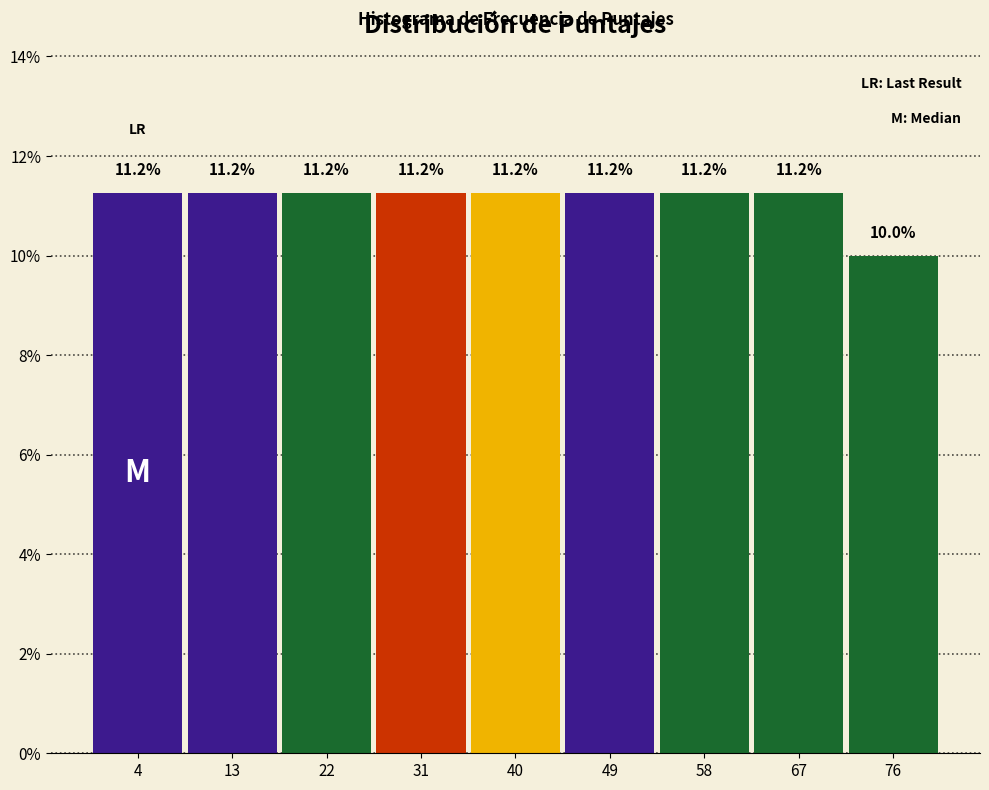

How tall is the bar that spans 9 to 18 on the x-axis?

11.2